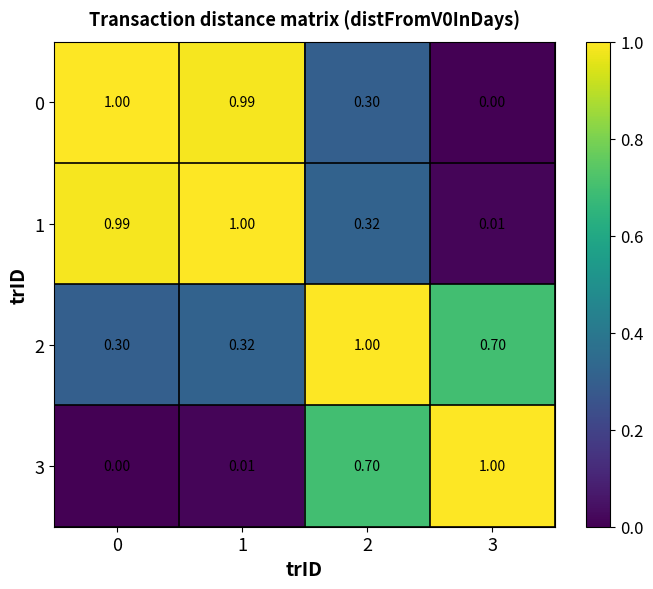

Is the value of 1 at 3 greater than the value of 2 at 0?

No